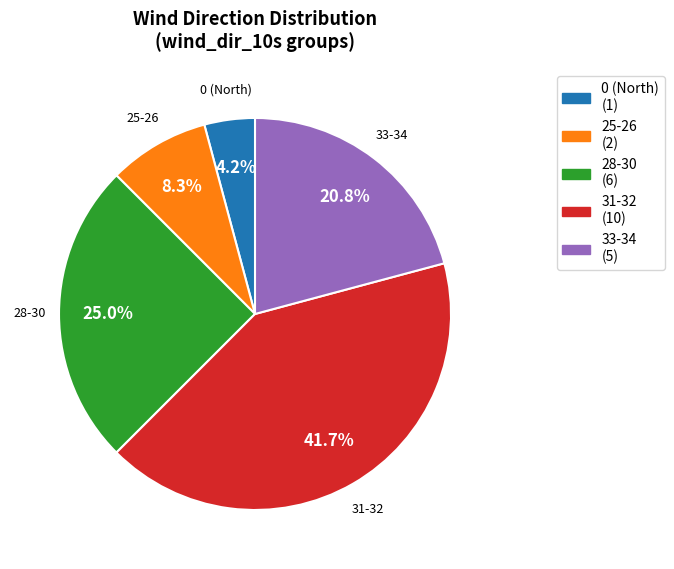

Which slice is the largest?

31-32 (10)